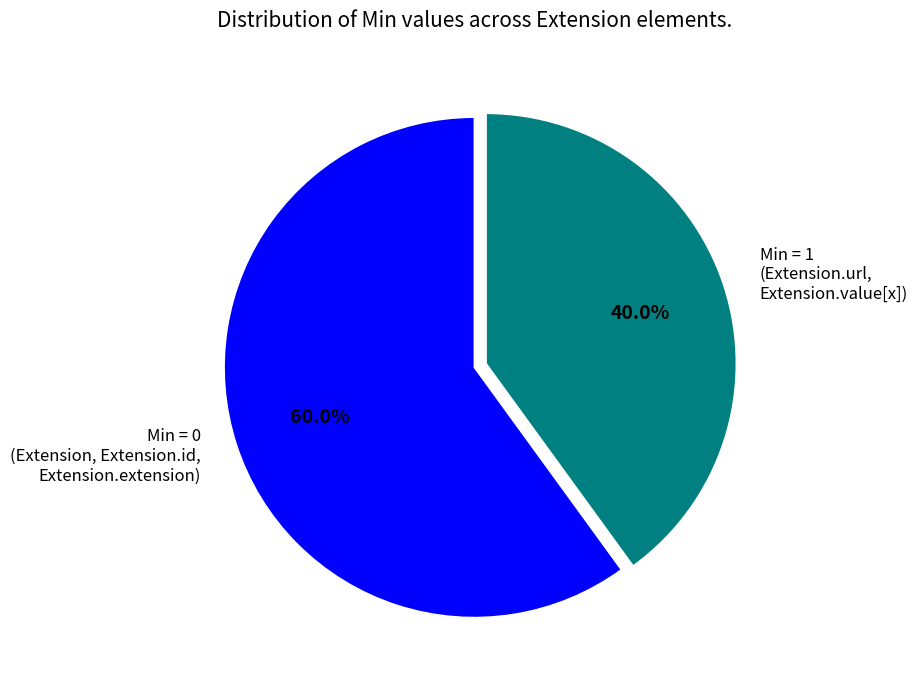

What is the ratio of the value at Min = 1 (Extension.url, Extension.value[x]) to the value at Min = 0 (Extension, Extension.id, Extension.extension)?

0.7